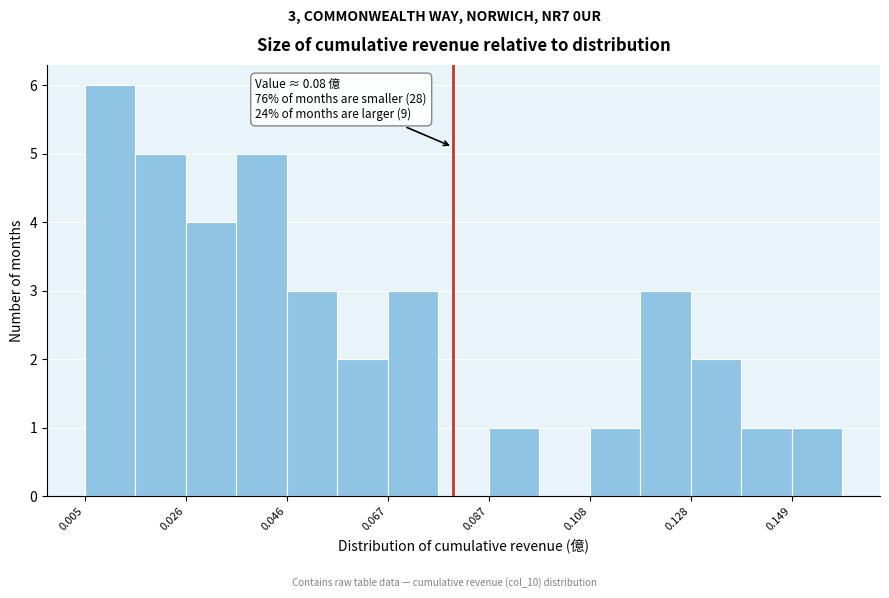

Around what value on the x-axis is the tallest bar? Give the approximate position of its centre, as read against the axis.

0.010